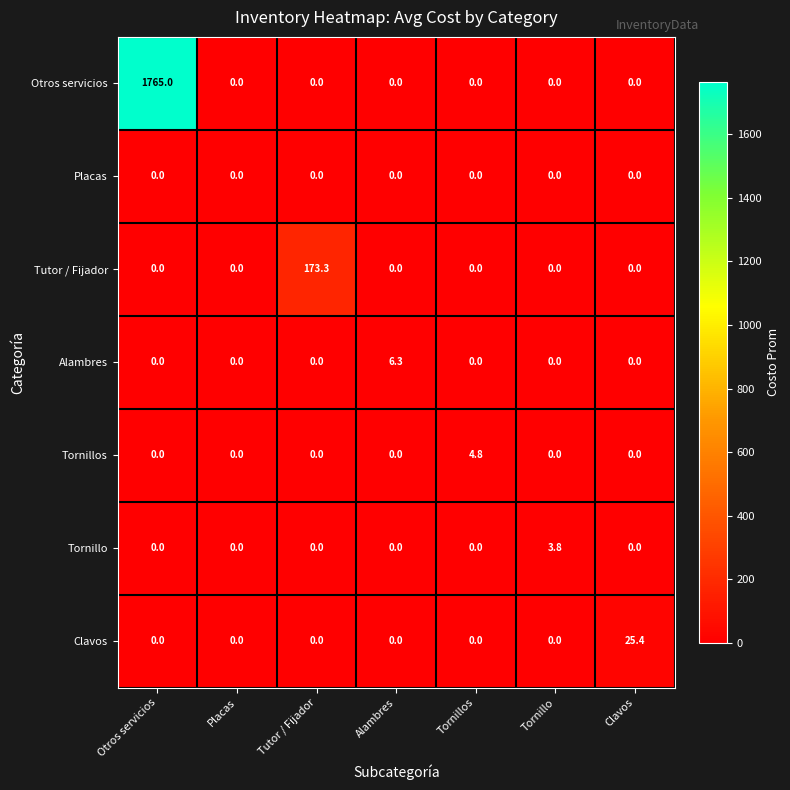

What is the difference between the maximum and minimum values in the Clavos series?

25.4